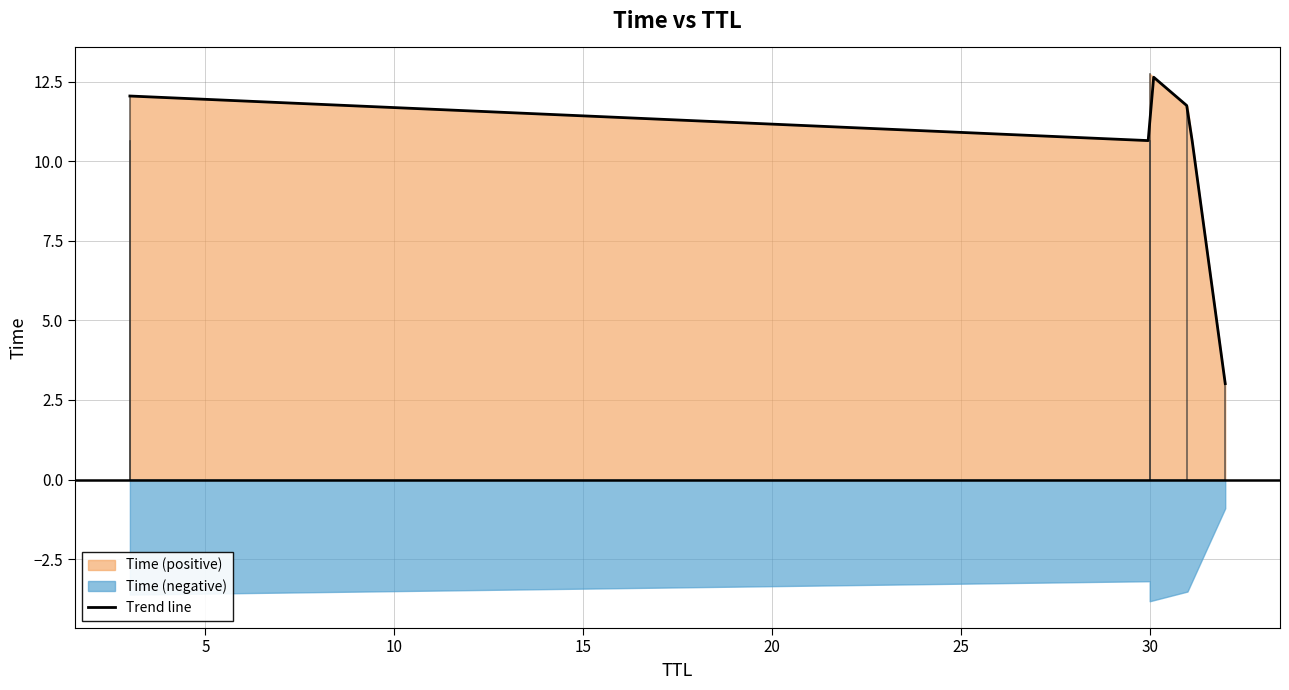

What is the greatest value displayed?

12.7